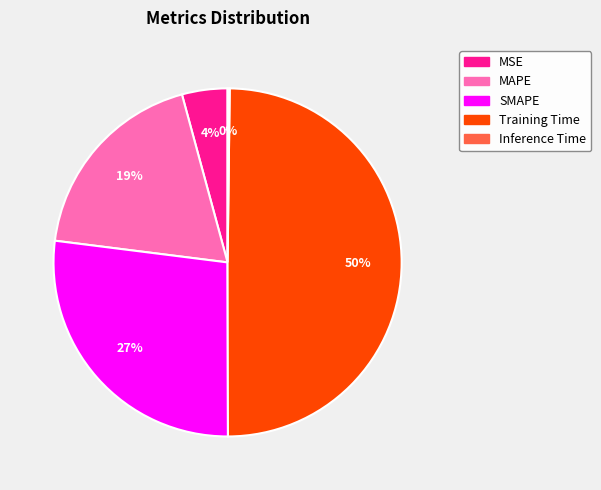

To the nearest percent, what is the difference between the largest and smallest slice percentages?

50%